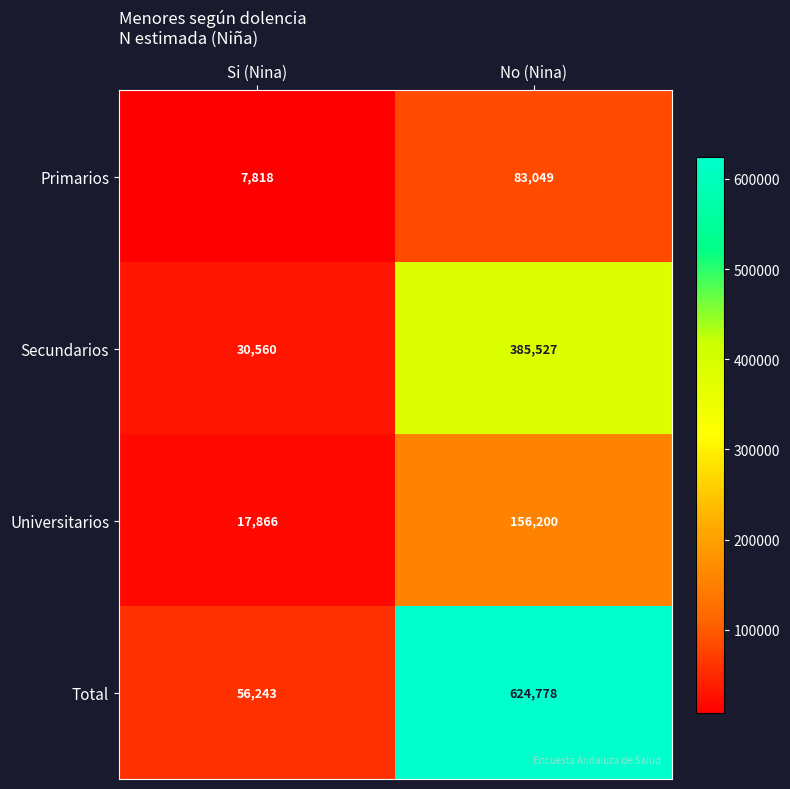

At which category does the chart reach its peak across all series?

No (Nina)